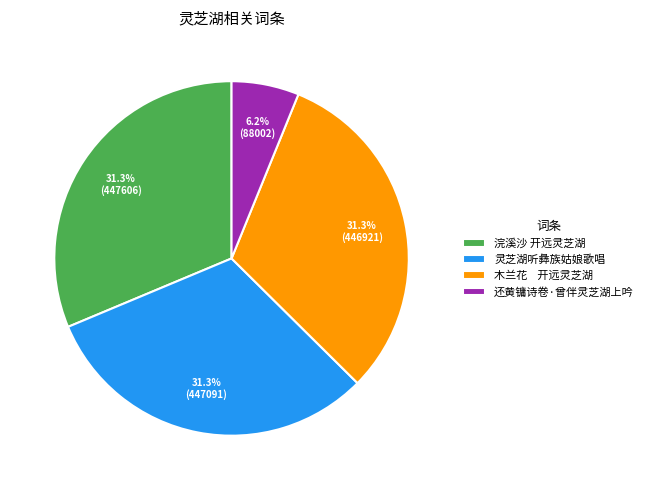

Which category has the smallest portion of the pie?

还黄镛诗卷·曾伴灵芝湖上吟